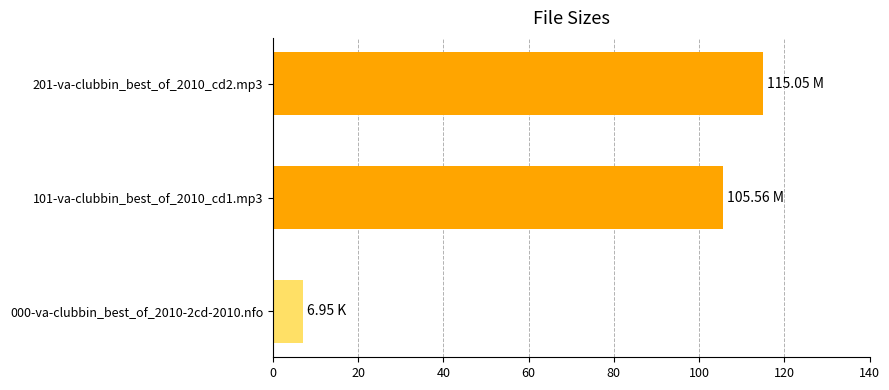

List the labels in order of value, smallest first.

000-va-clubbin_best_of_2010-2cd-2010.nfo, 101-va-clubbin_best_of_2010_cd1.mp3, 201-va-clubbin_best_of_2010_cd2.mp3